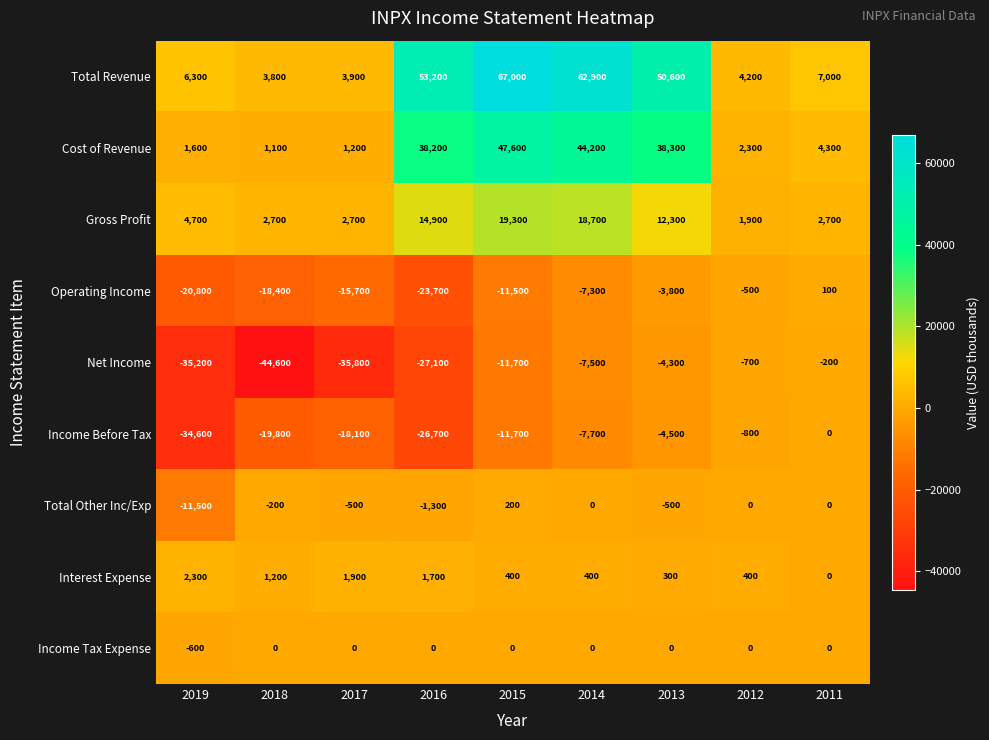

Count the number of categories in the chart.

9